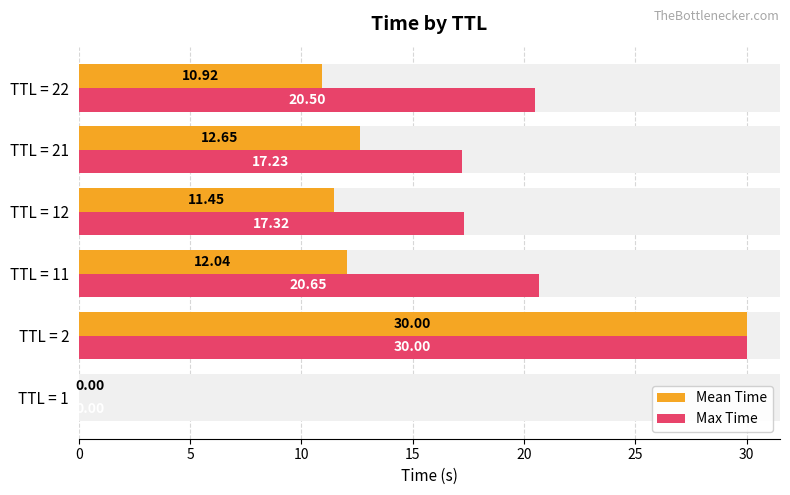

Rank the series at TTL = 12 from highest to lowest value.

Max Time, Mean Time